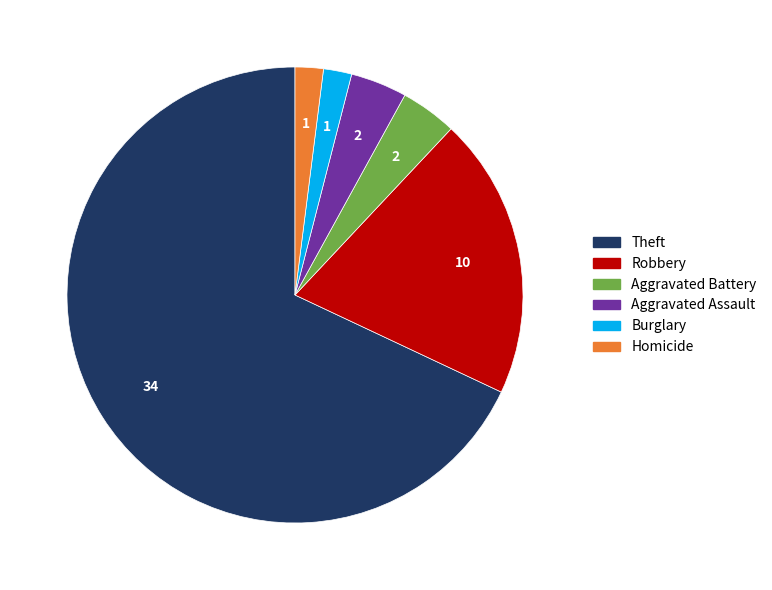

Is there any slice that represents more than half of the pie?

Yes